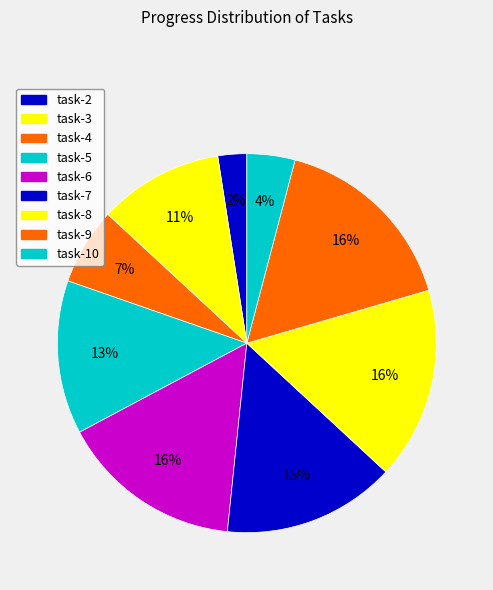

How many segments does this pie chart have?

9